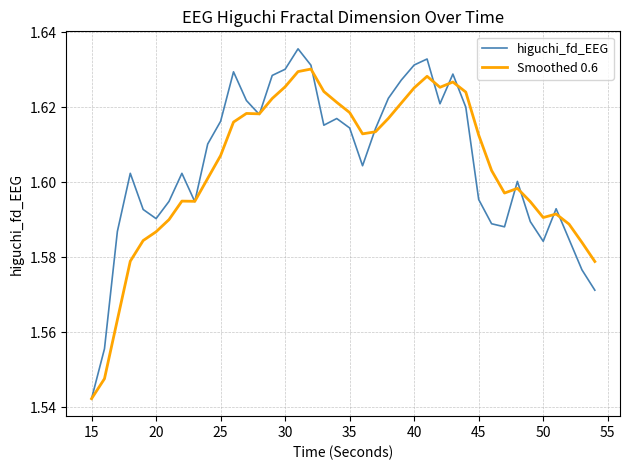

Which series has the widest spread of values?

higuchi_fd_EEG